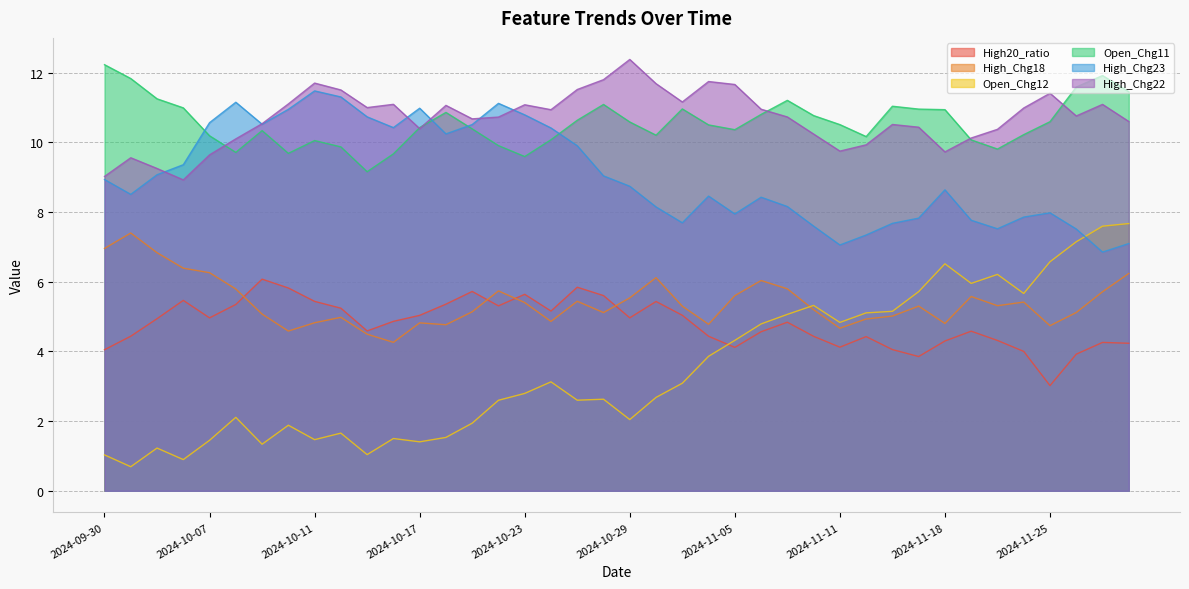

What is the sum of the High_Chg23 values at 2024-10-18 and 2024-10-11?

21.7